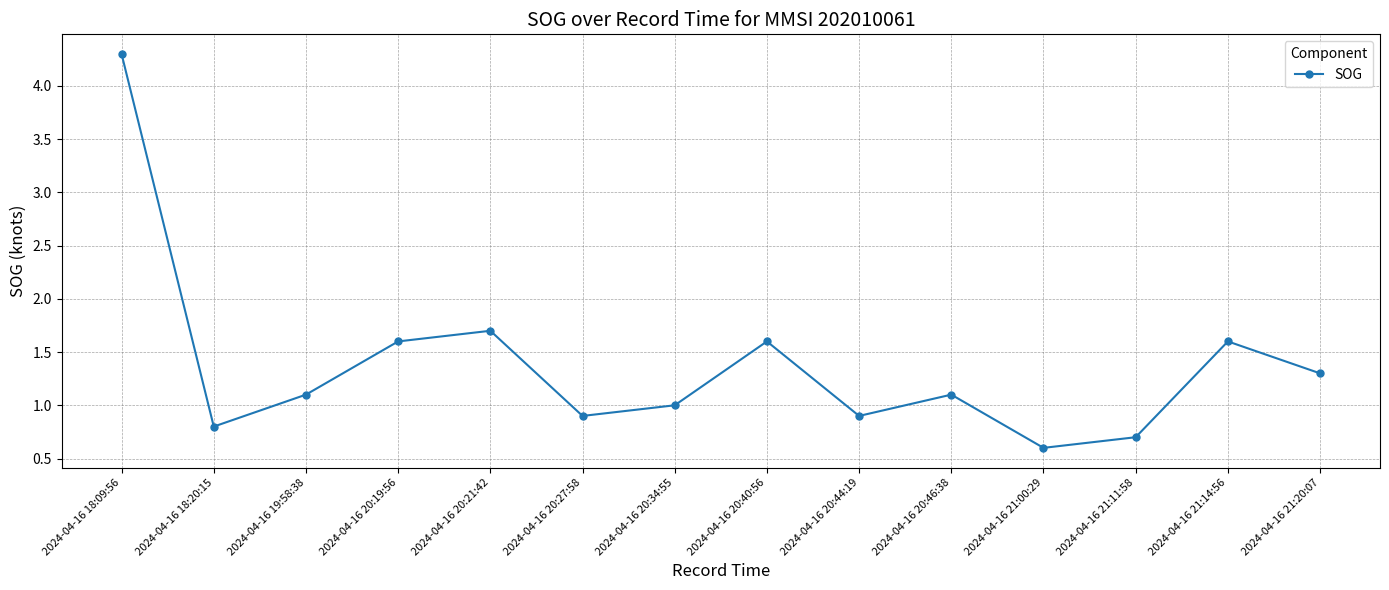

What is the sum of all values?

19.2